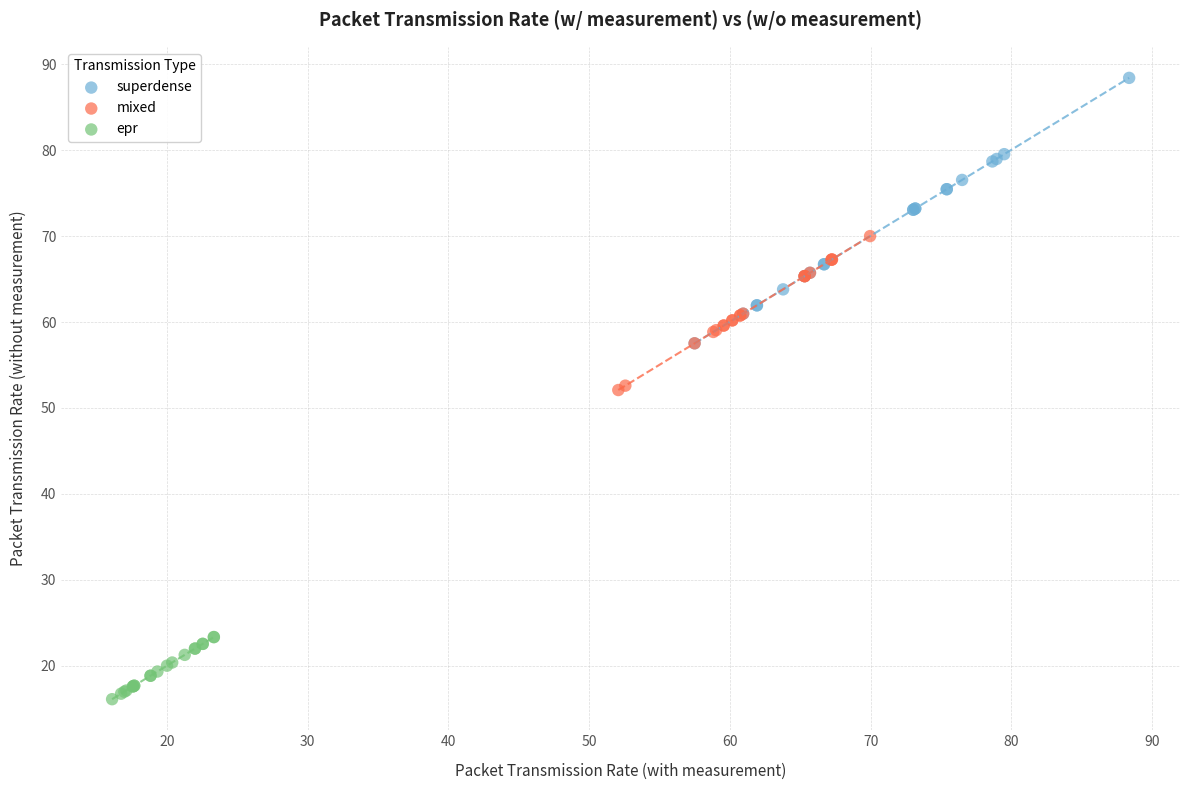

What are all the series names shown in the legend?

superdense, mixed, epr